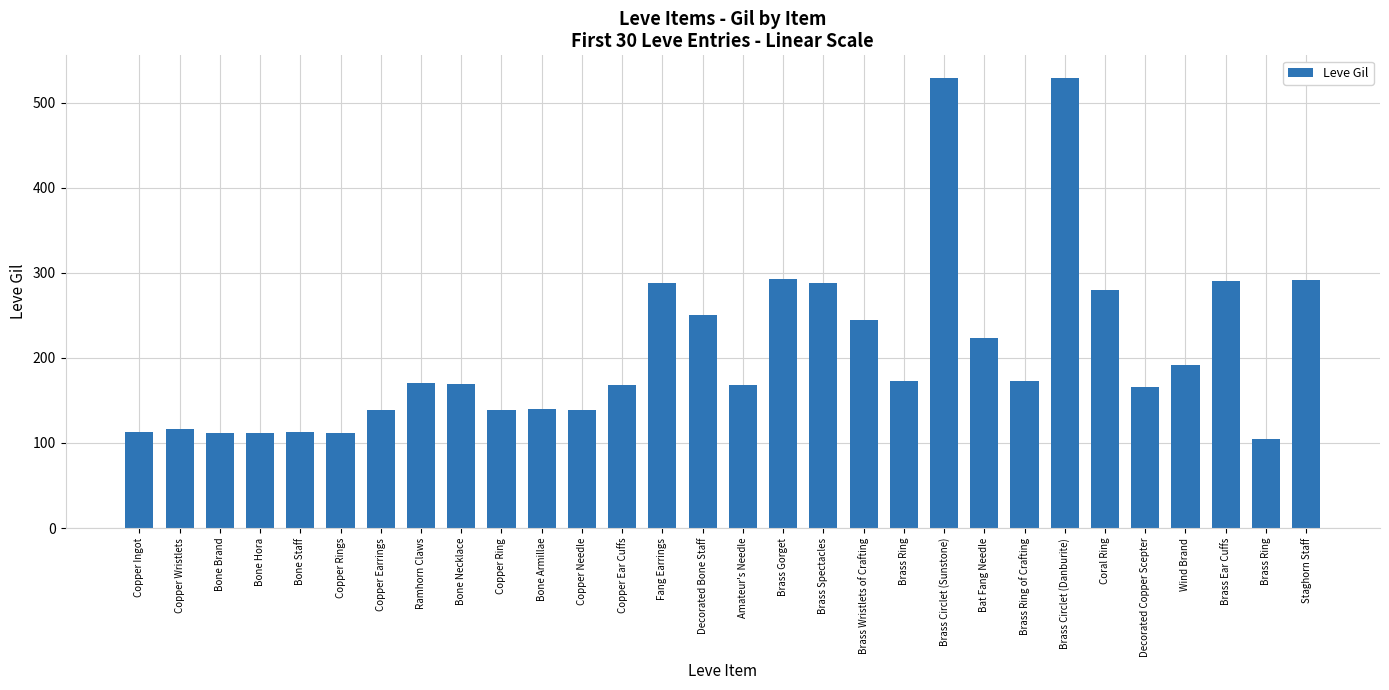

What is the ratio of the value at Brass Ring to the value at Copper Rings?

0.9